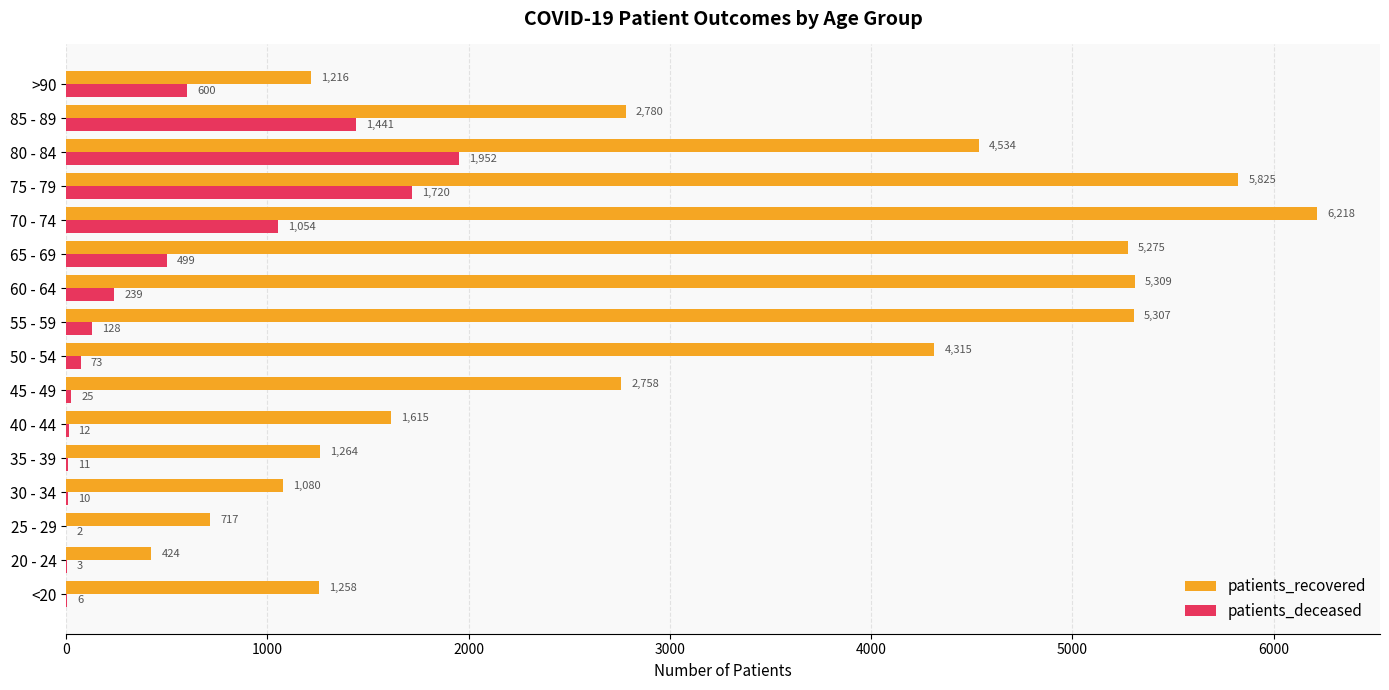

What is the maximum value shown in the chart?

6218